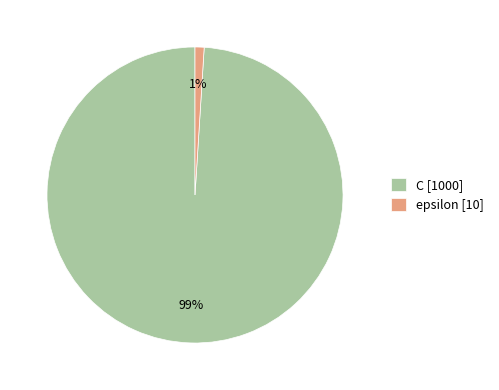

What percentage is the epsilon slice, to the nearest percent?

1%